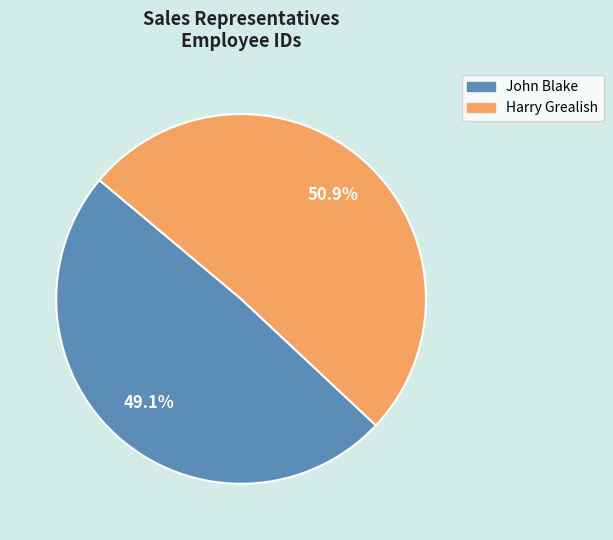

Does any single category account for the majority?

Yes